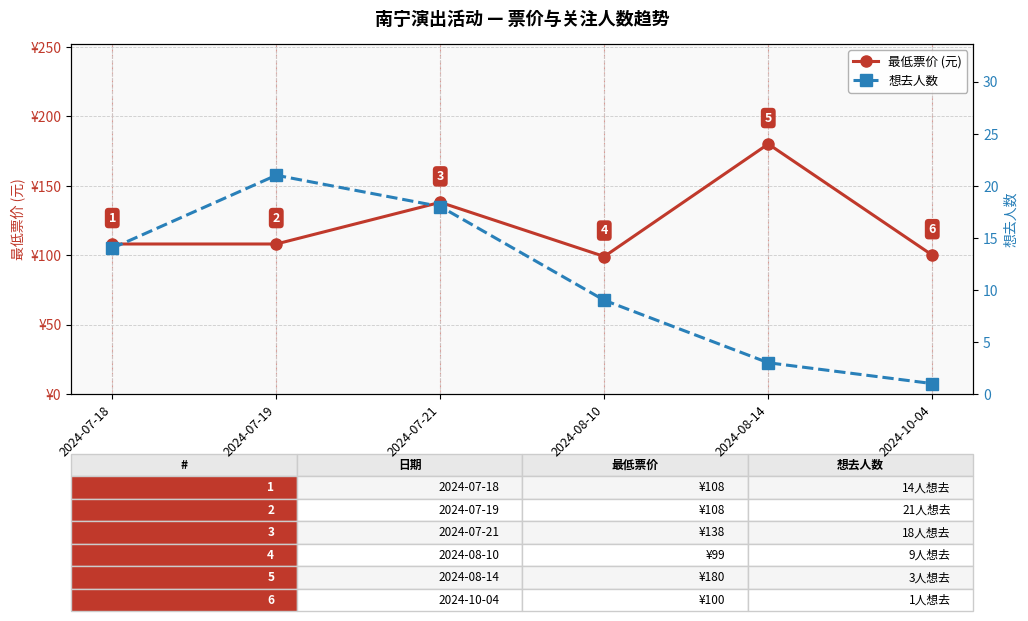

How many data points in 想去人数 are above 14?

2